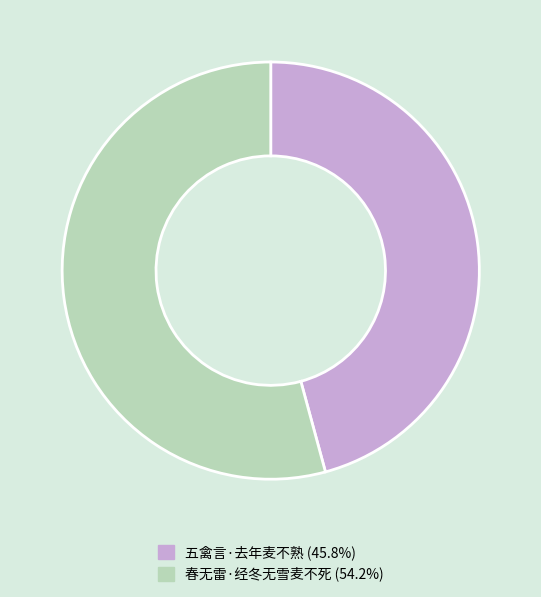

Which category has the smallest portion of the pie?

五禽言·去年麦不熟